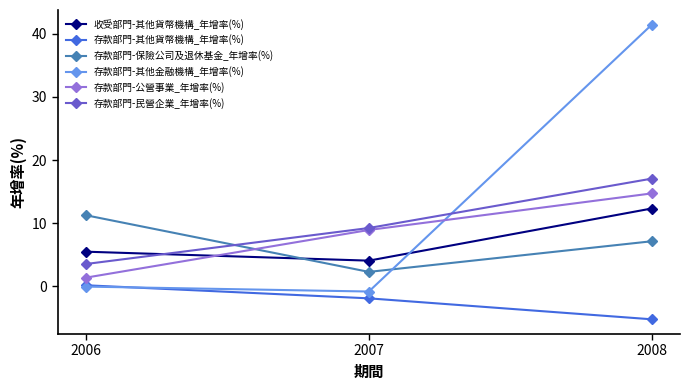

How many values in the 存款部門-民營企業_年增率(%) series exceed 9?

2